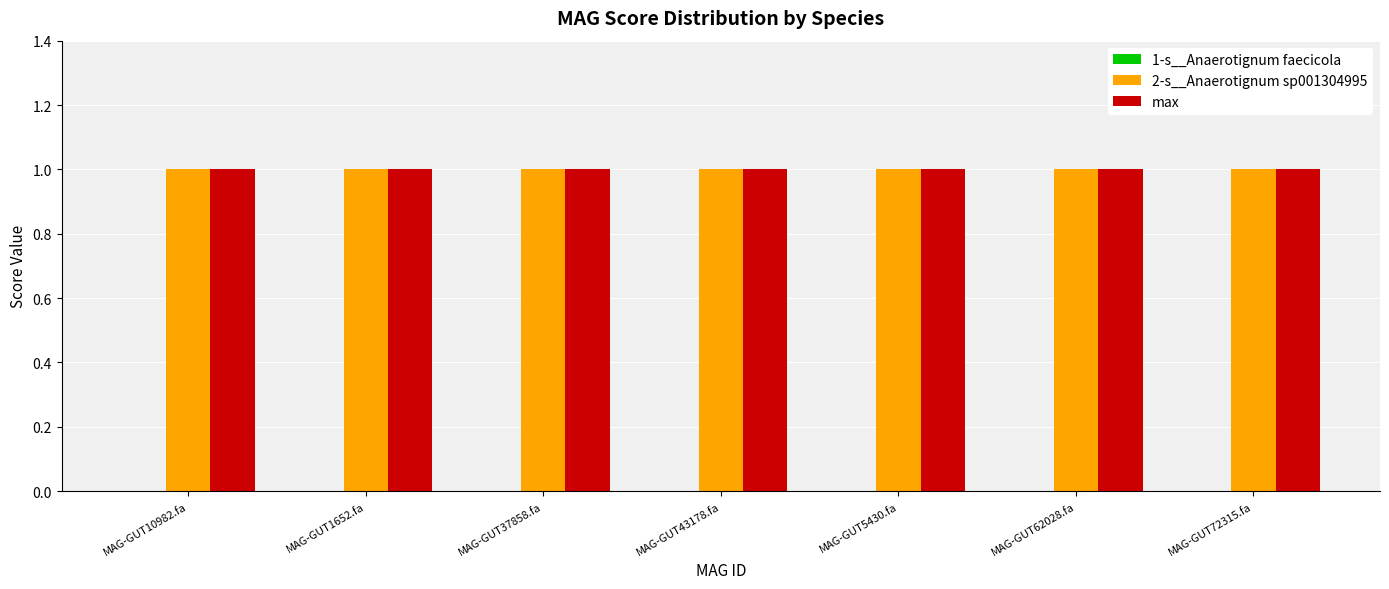

True or false: 2-s__Anaerotignum sp001304995 has a value of 1 at MAG-GUT72315.fa.

True